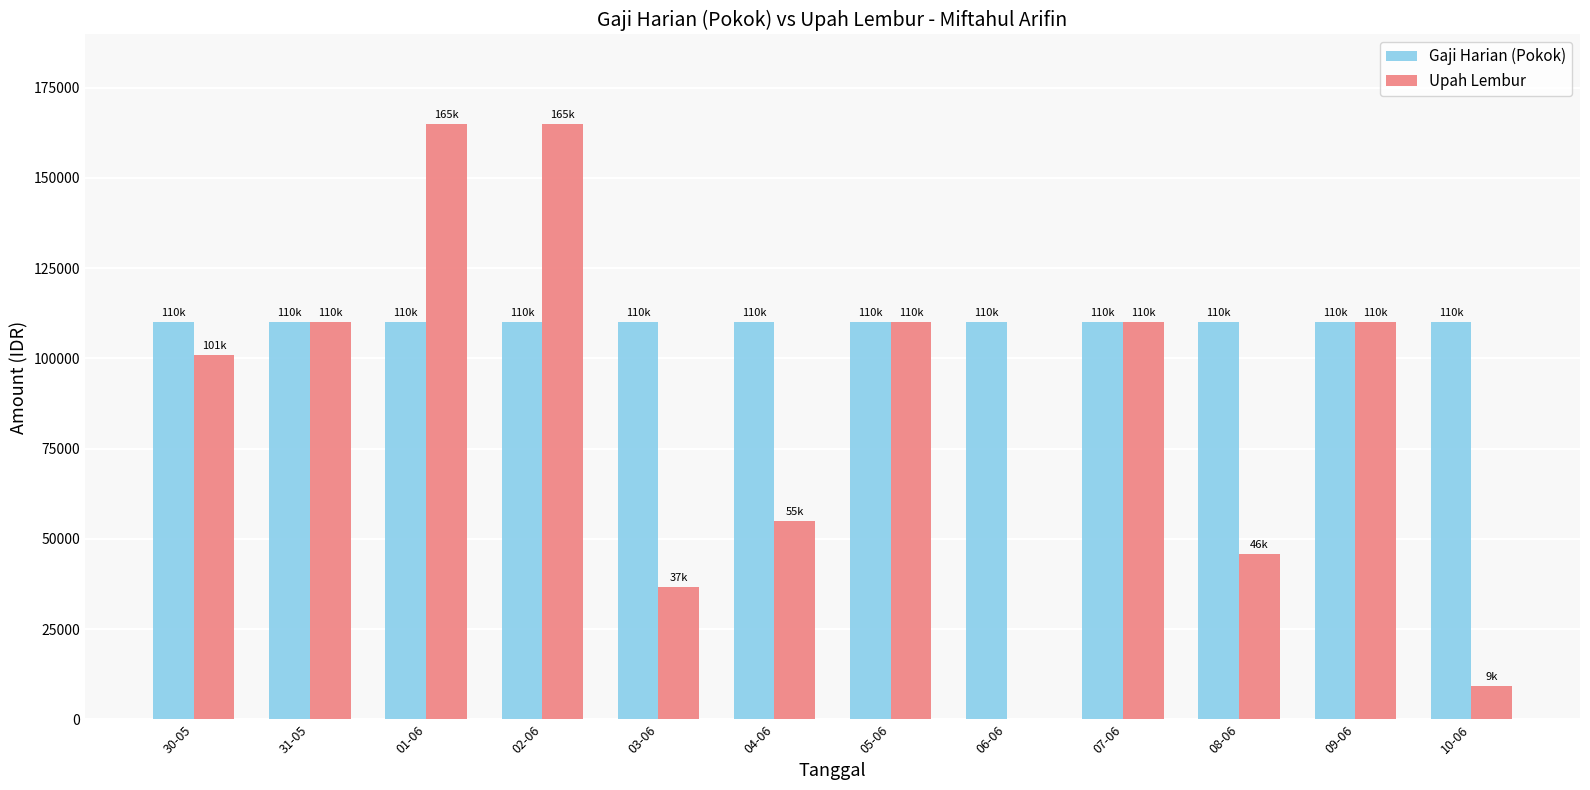

Where is Upah Lembur nearest to the value 82500?

30-05